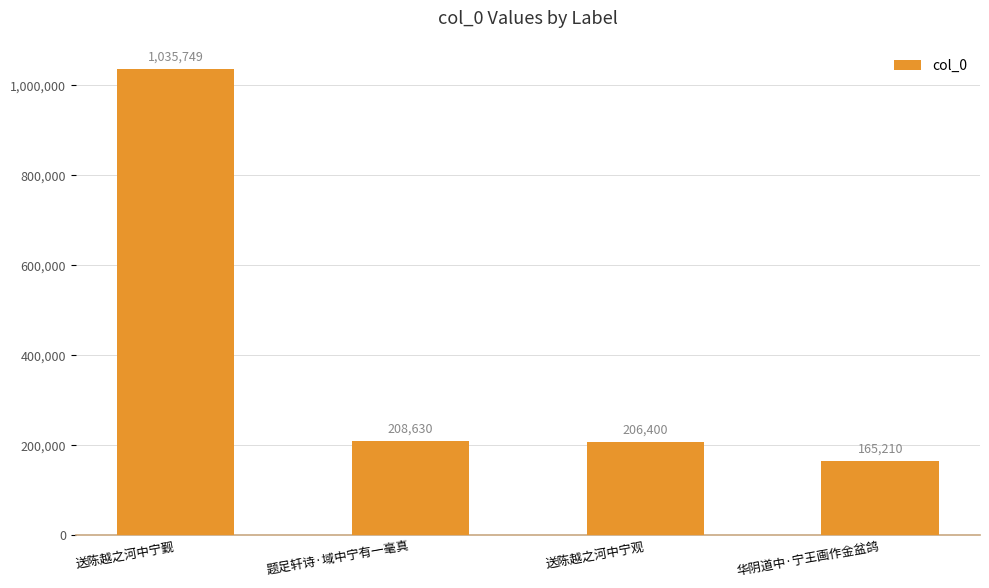

List the labels in order of value, largest first.

送陈越之河中宁觐, 题足轩诗·域中宁有一毫真, 送陈越之河中宁观, 华阴道中·宁王画作金盆鸽